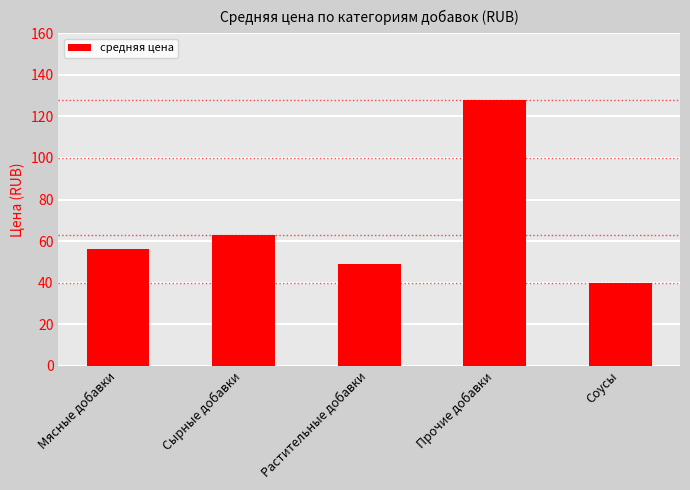

List the labels in order of value, smallest first.

Соусы, Растительные добавки, Мясные добавки, Сырные добавки, Прочие добавки